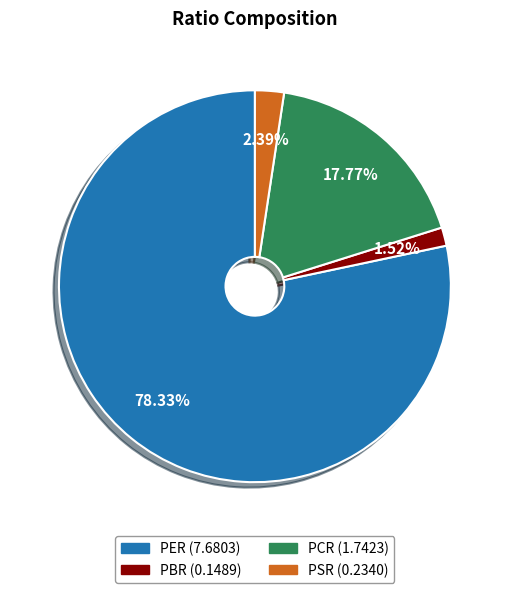

To the nearest percent, what is the difference between the largest and smallest slice percentages?

77%